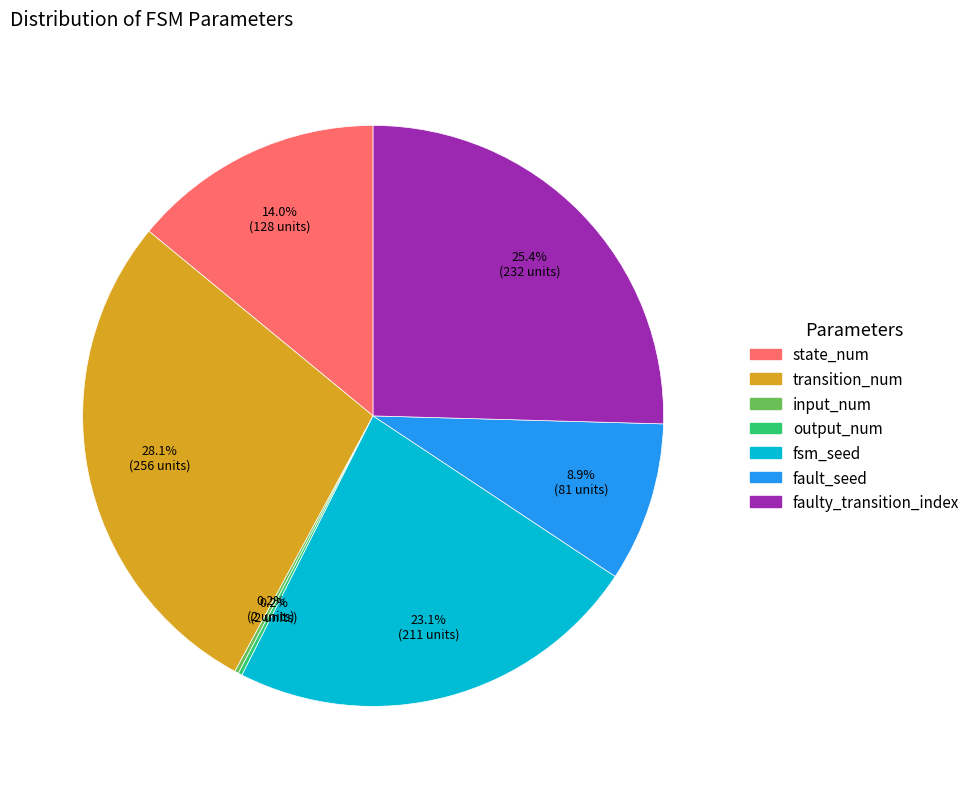

Which category has the biggest portion of the pie?

transition_num